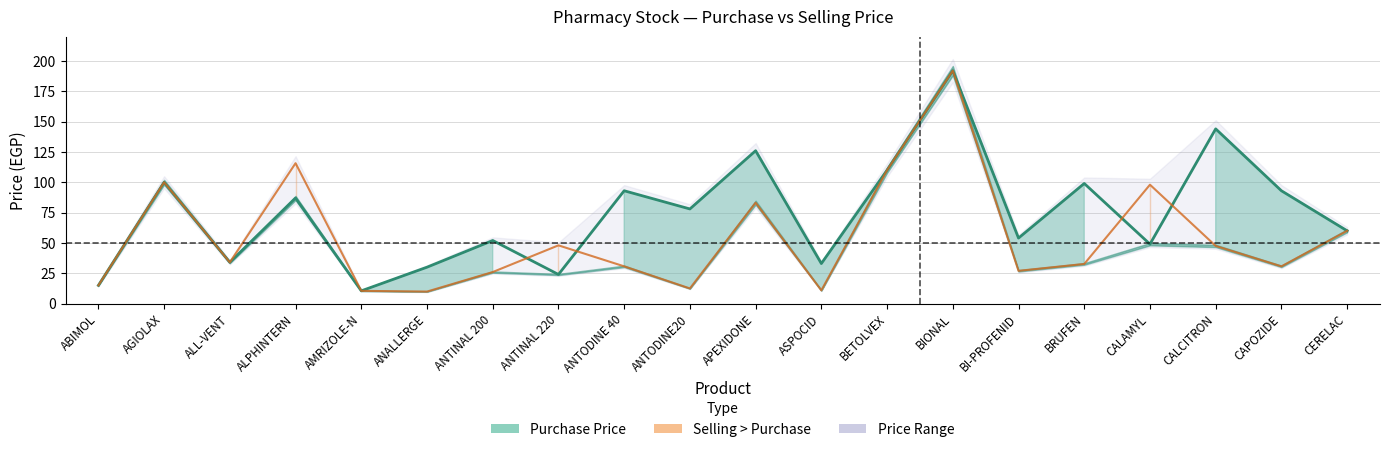

How many interior local peaks does the Purchase Price (line) series have?

8